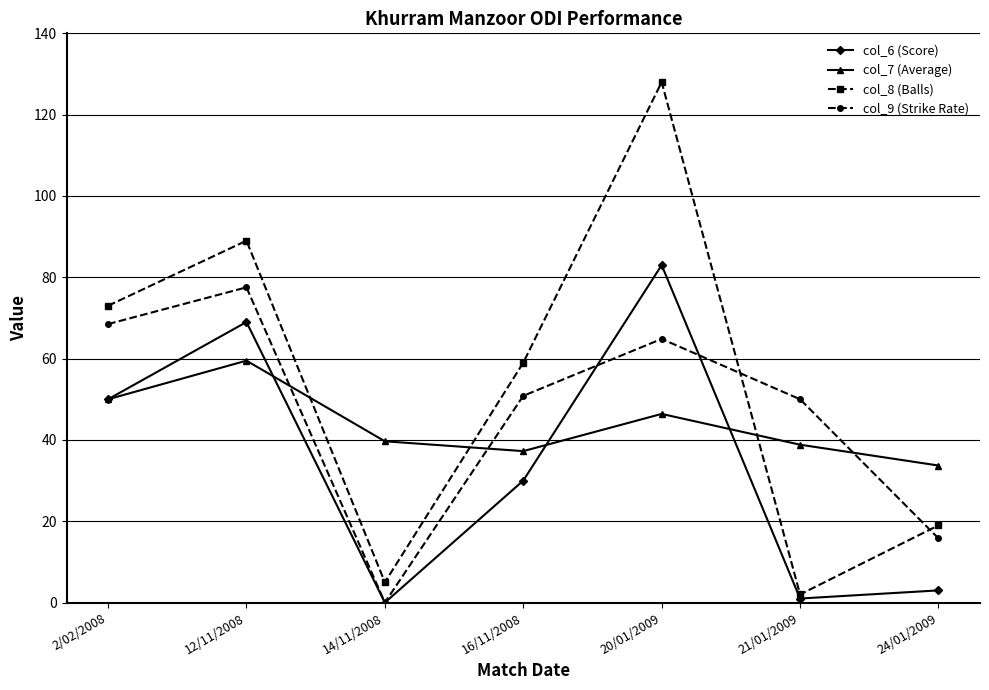

Where do col_8 (Balls) and col_9 (Strike Rate) first cross each other?

20/01/2009 and 21/01/2009